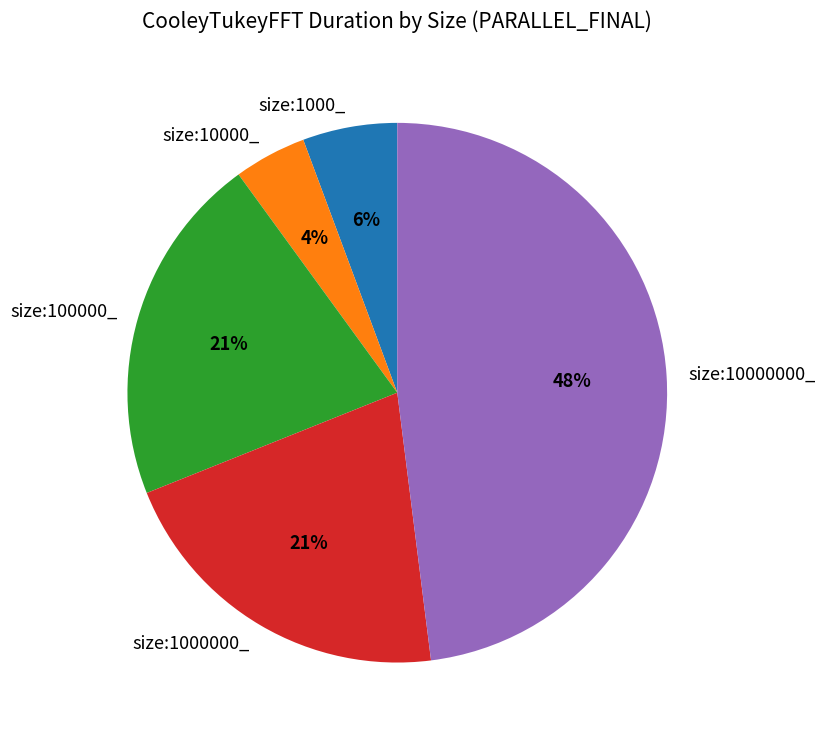

What is the smallest slice in the pie chart?

size:10000_